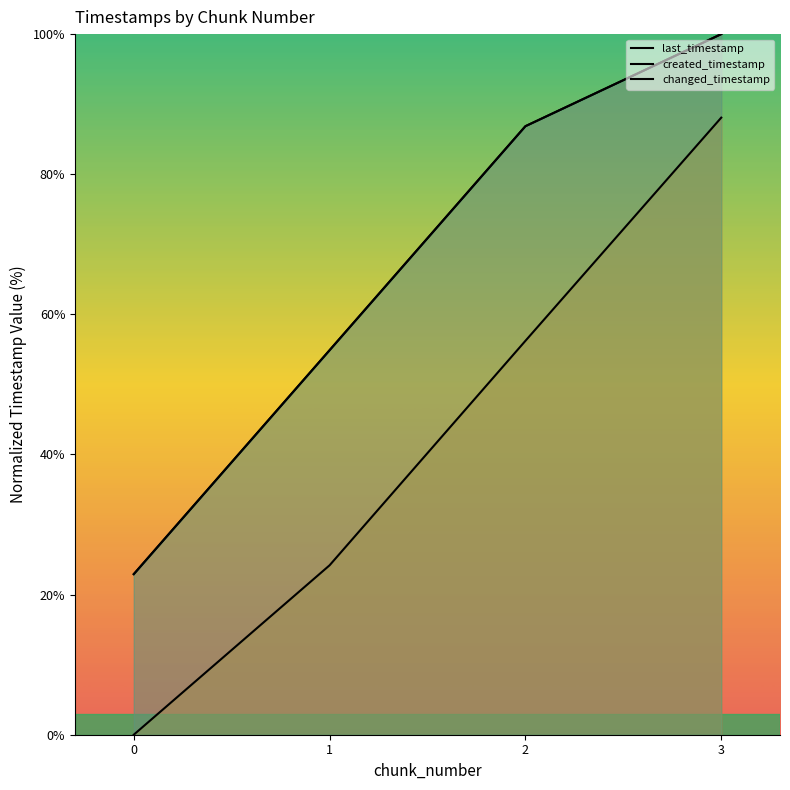

How many values in the changed_timestamp series exceed 86?

2